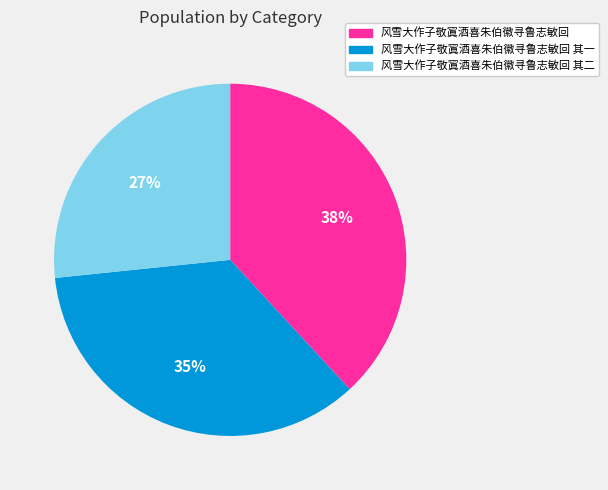

To the nearest percent, what is the average slice percentage?

33%